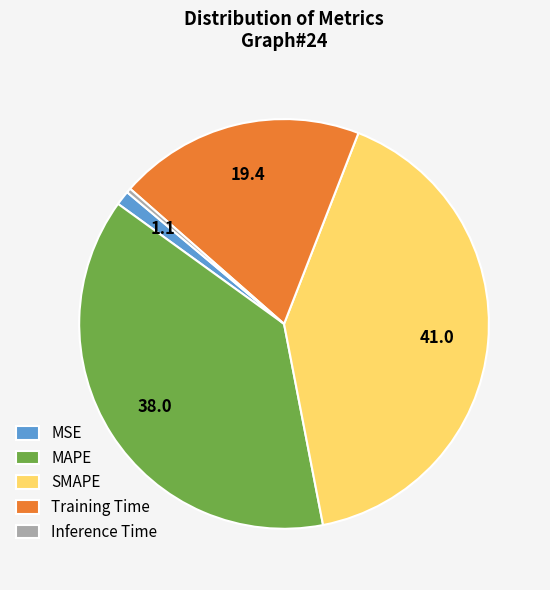

Which category has the biggest portion of the pie?

SMAPE